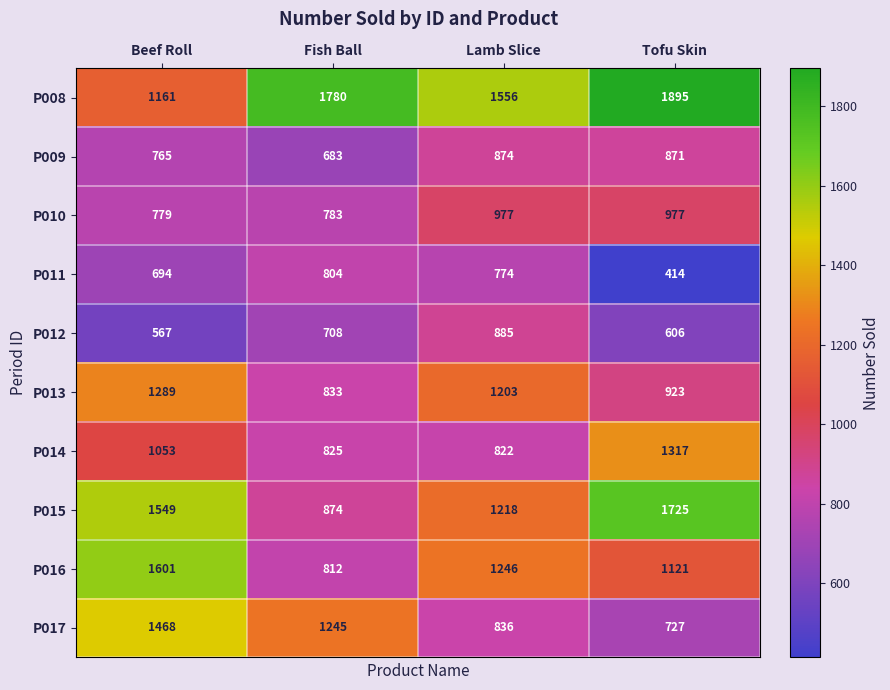

What is the greatest value displayed?

1895